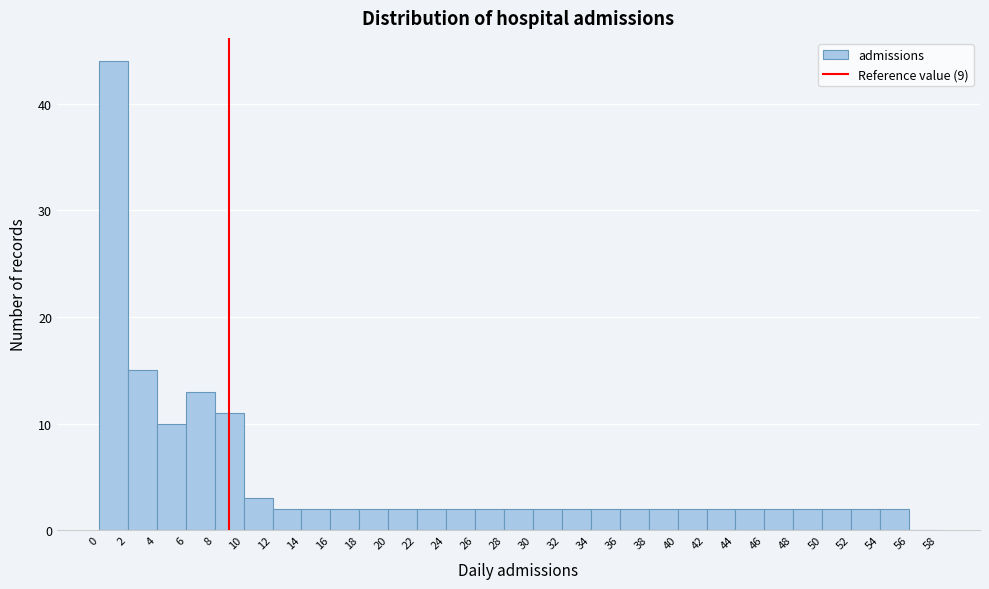

Reading left to right, transcribe this chart: for each bar, give the range it covers on the x-axis and its height. The values are not printed on the chart, so give them approximately, as read against the axis.

0 to 2: 44
2 to 4: 15
4 to 6: 10
6 to 8: 13
8 to 10: 11
10 to 12: 3
12 to 14: 2
14 to 16: 2
16 to 18: 2
18 to 20: 2
20 to 22: 2
22 to 24: 2
24 to 26: 2
26 to 28: 2
28 to 30: 2
30 to 32: 2
32 to 34: 2
34 to 36: 2
36 to 38: 2
38 to 40: 2
40 to 42: 2
42 to 44: 2
44 to 46: 2
46 to 48: 2
48 to 50: 2
50 to 52: 2
52 to 54: 2
54 to 56: 2
56 to 58: 0